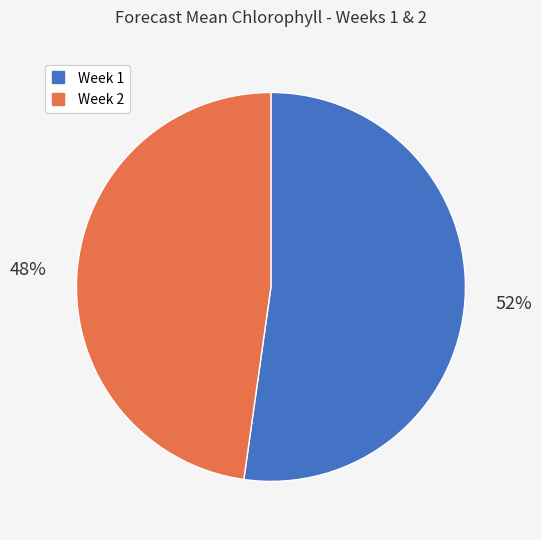

Is the sum of Week 2 and Week 1 greater than half?

Yes